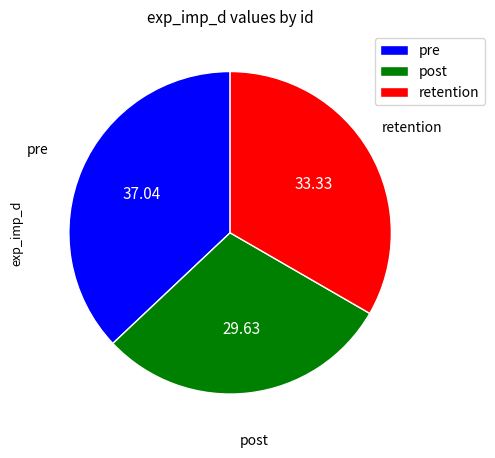

Which category has the biggest portion of the pie?

pre